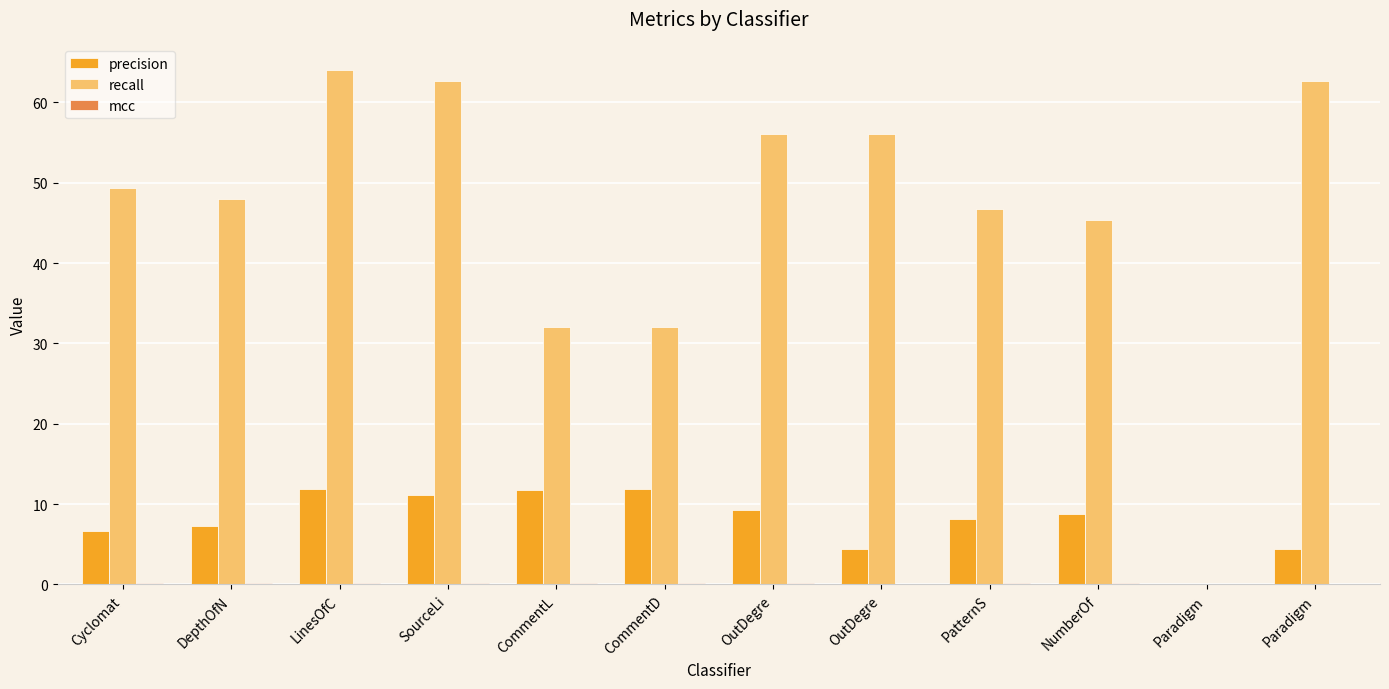

How many series are shown in this chart?

3